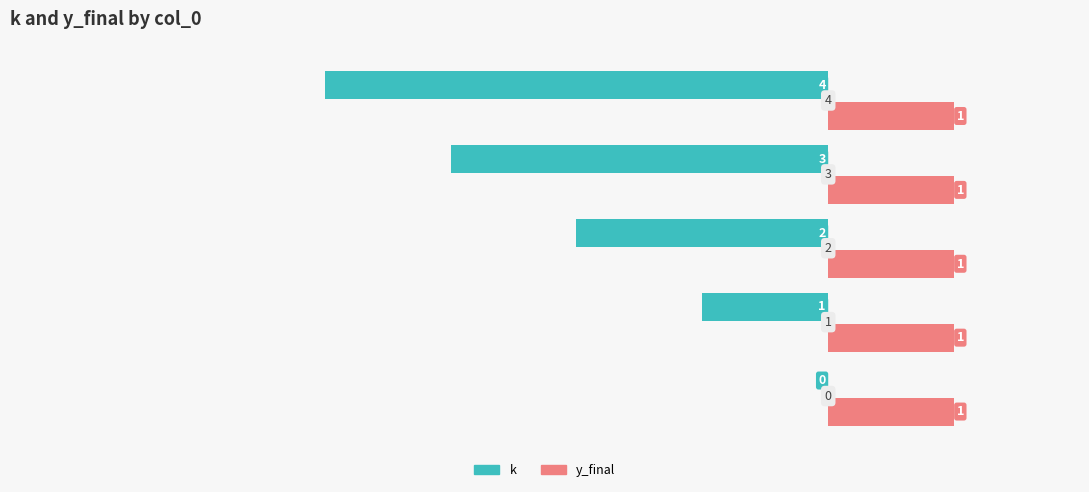

Which series has the largest total across all categories?

y_final